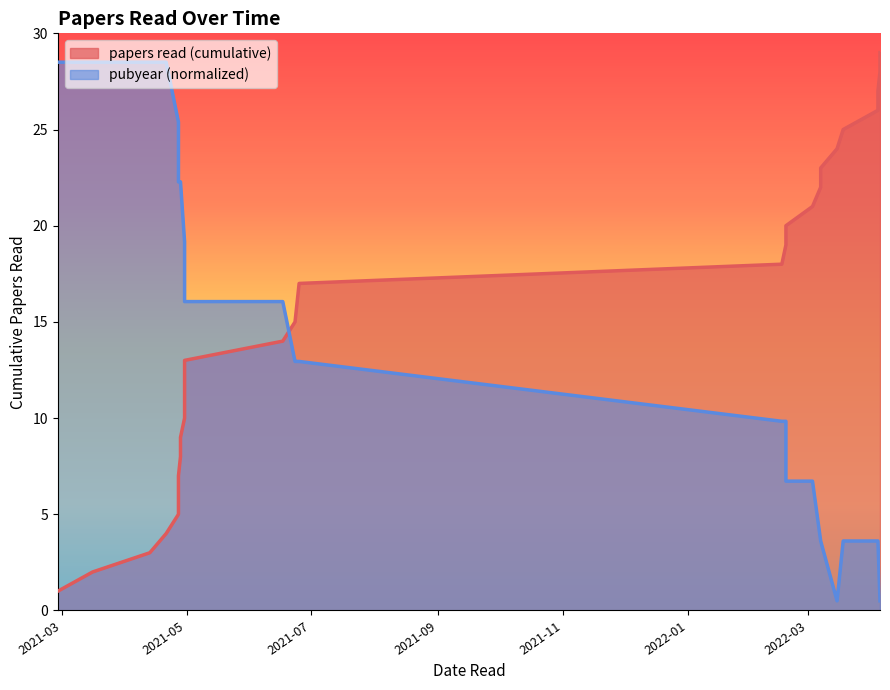

Between which two adjacent categories do papers read (cumulative) and pubyear first intersect?

2021-06-17 and 2021-06-23